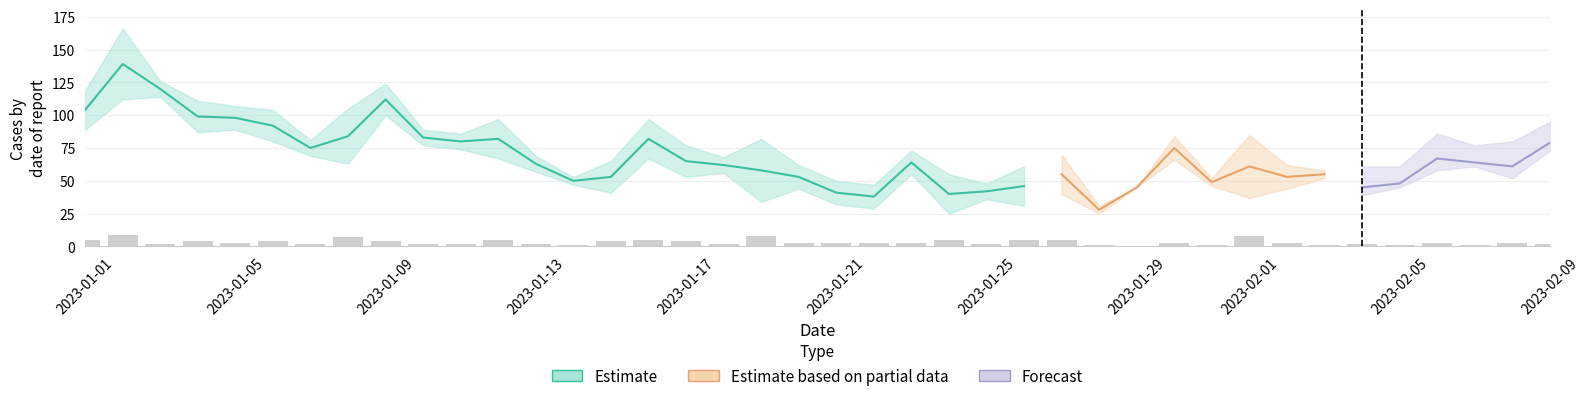

What is the label of the 1st bar from the right?

2023-02-09